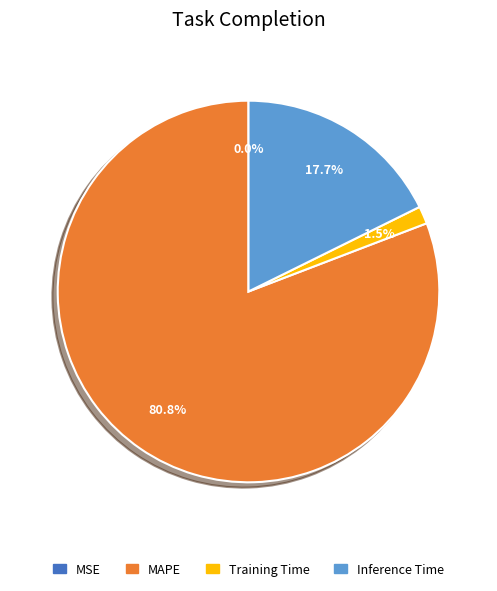

Which slice is the largest?

MAPE